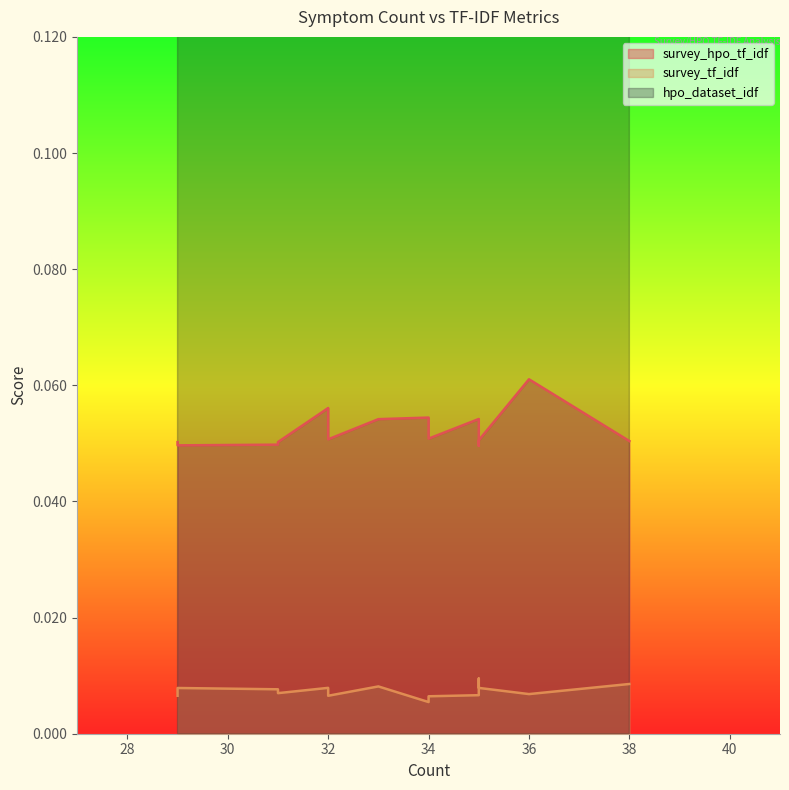

How many series are shown in this chart?

3